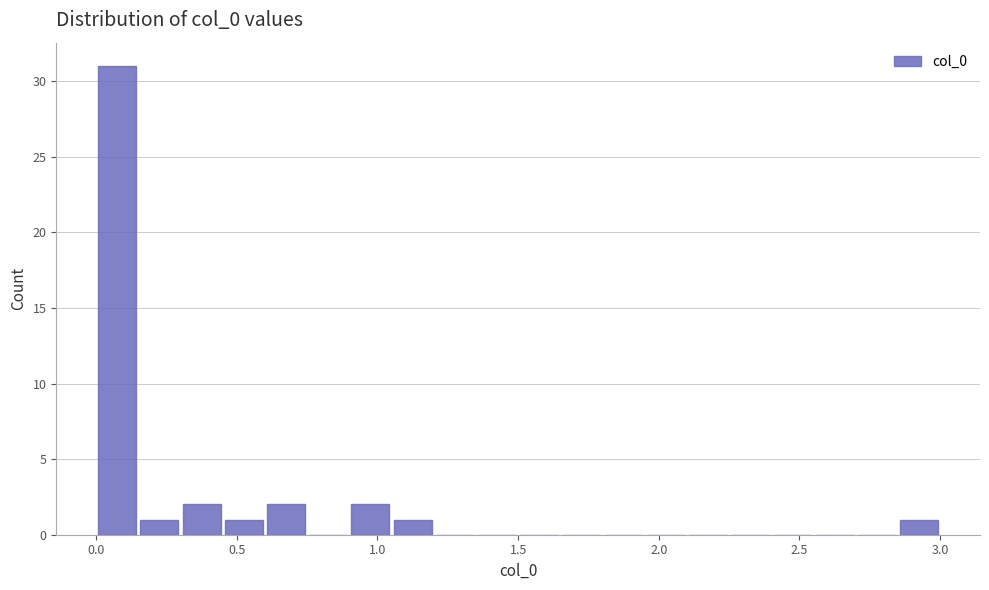

Read against the x-axis, roughly where is the centre of the tallest bar?

0.10